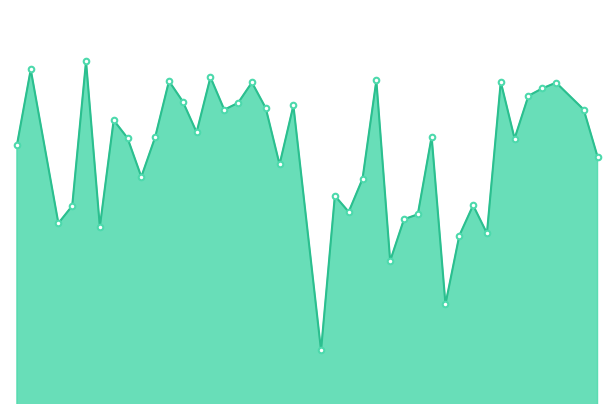

Does the chart have visible grid lines?

No